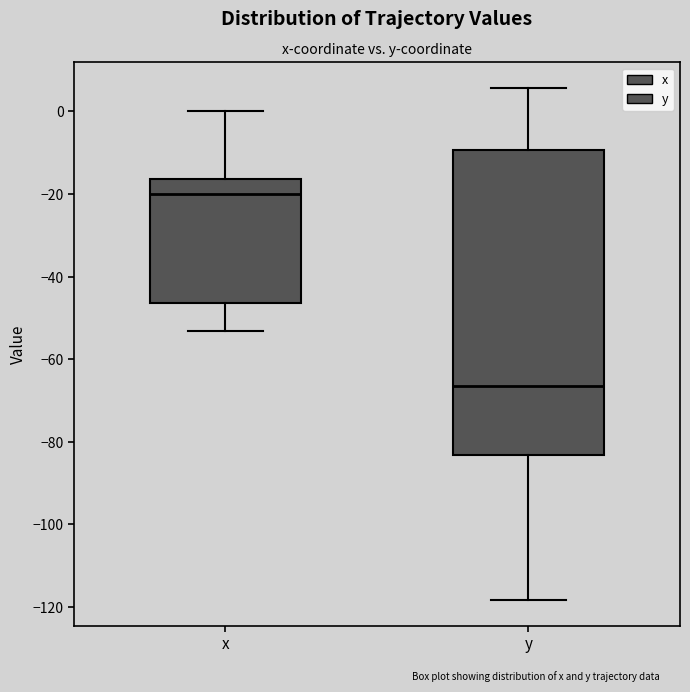

Which box has the highest median line?

x